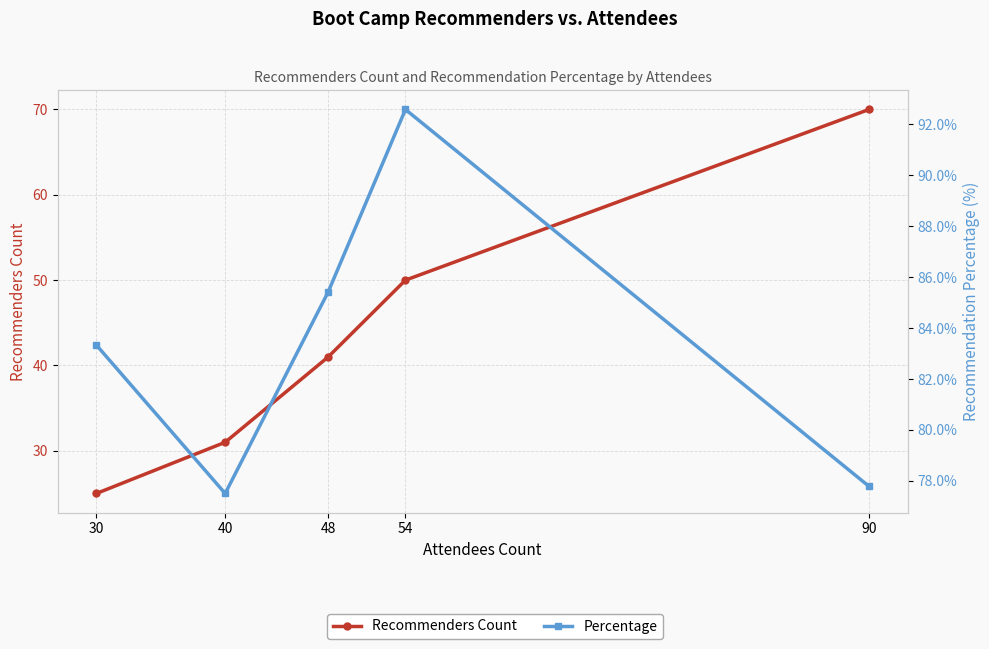

The value of Percentage at 54 is 92.6. True or false?

True